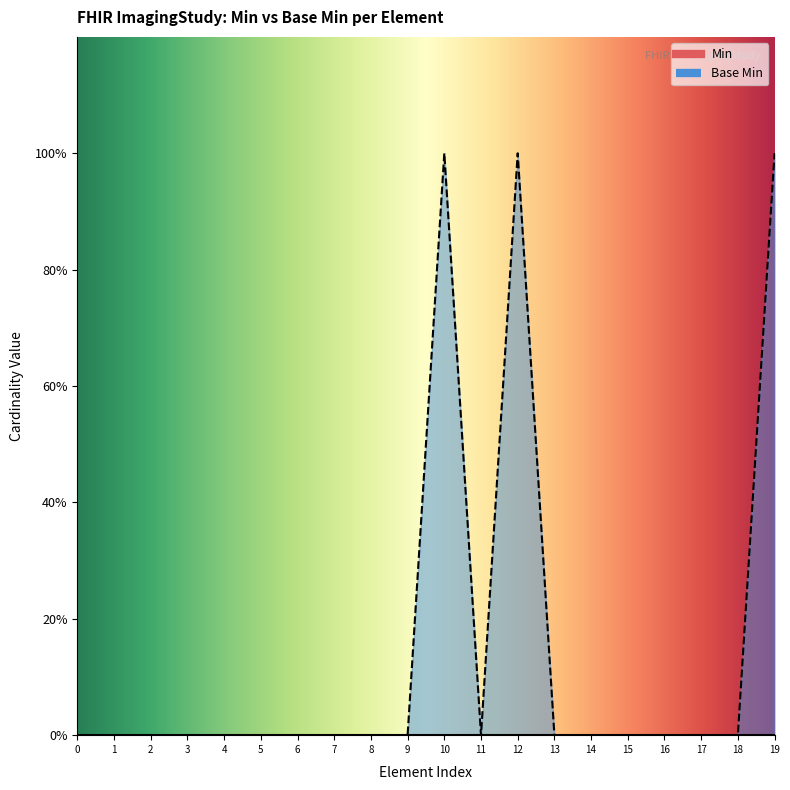

List the labels in order of value, largest first.

10, 12, 19, 0, 1, 2, 3, 4, 5, 6, 7, 8, 9, 11, 13, 14, 15, 16, 17, 18